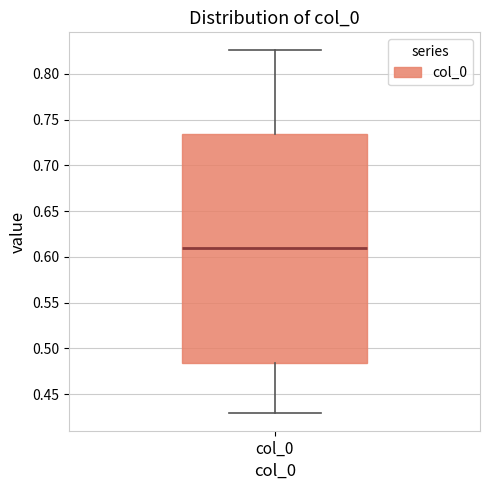

Where does the median line of the box for col_0 sit on the y-axis? The values are not printed on the chart, so give them approximately, as read against the axis.

0.610